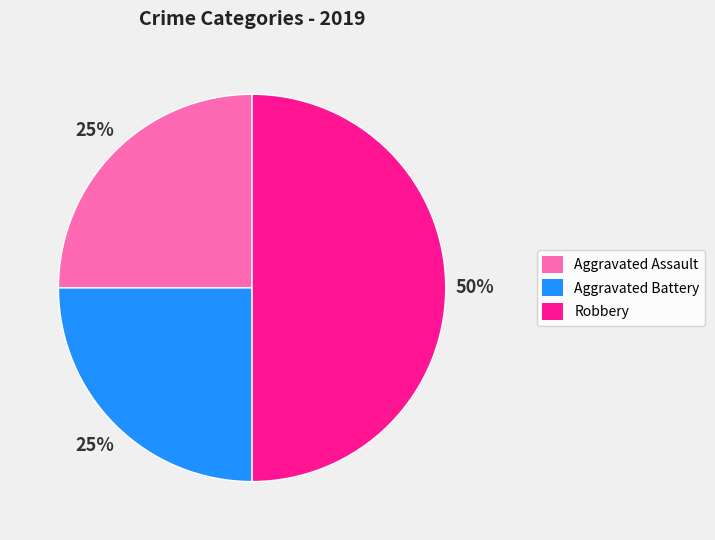

To the nearest percent, what percentage of the pie is Aggravated Assault?

25%